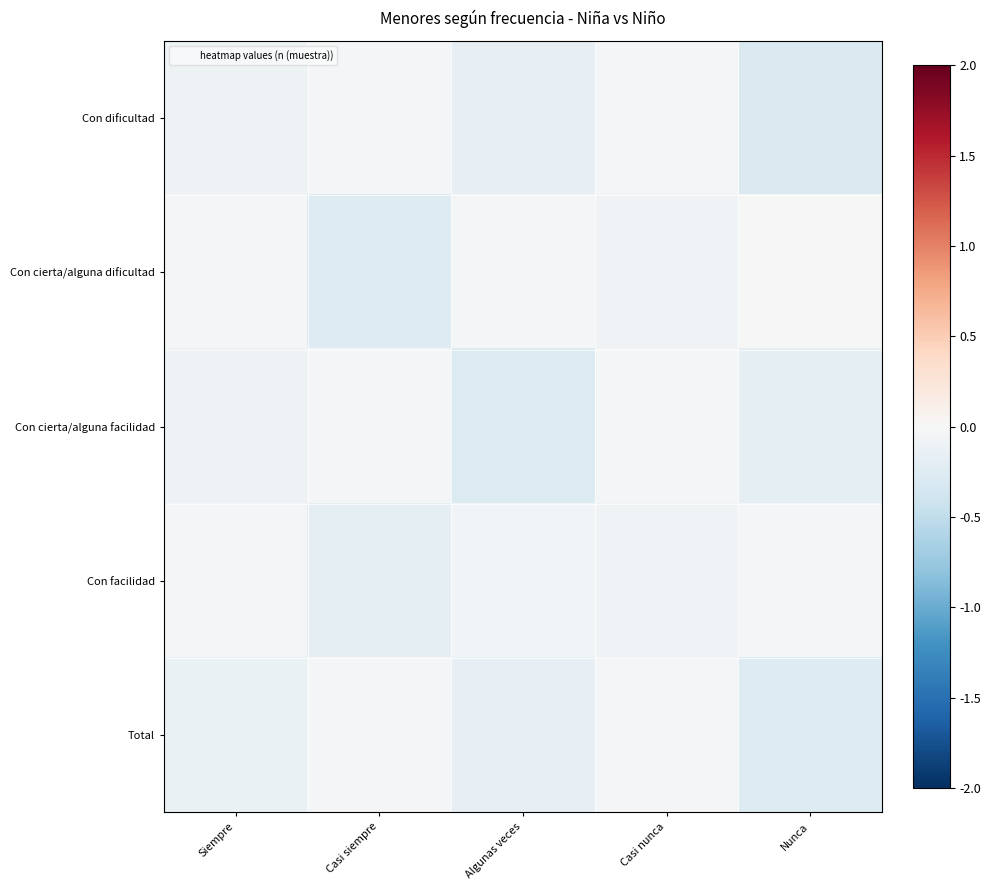

What is the smallest value displayed?

-0.3